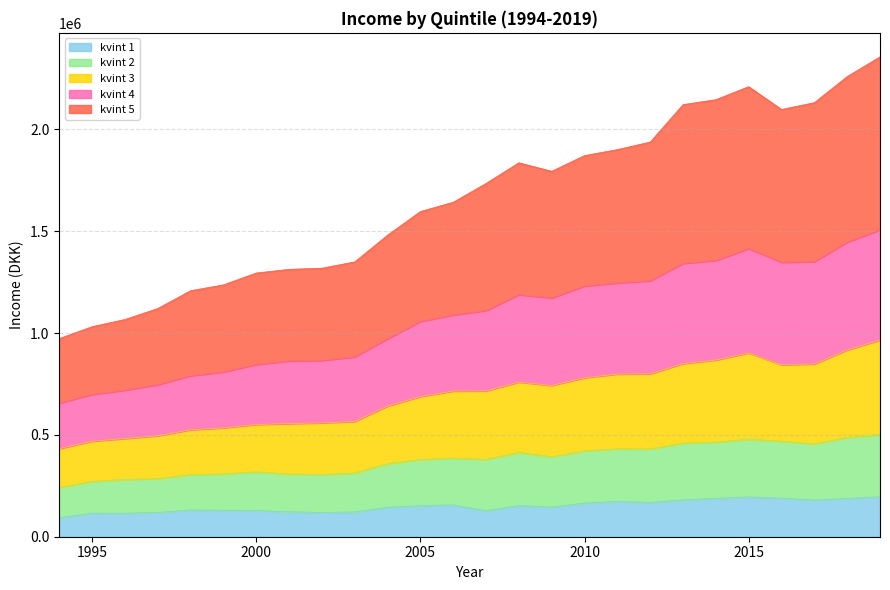

What is the total value across all series at 2010?

1871992.0